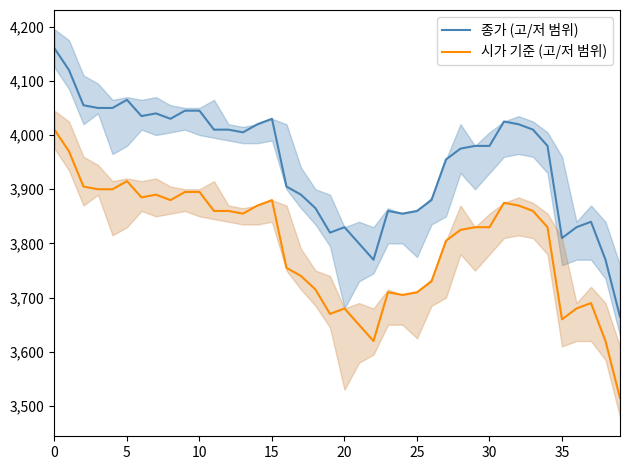

True or false: 종가 (고/저 범위) and 시가 기준 (고/저 범위) cross at least once.

False